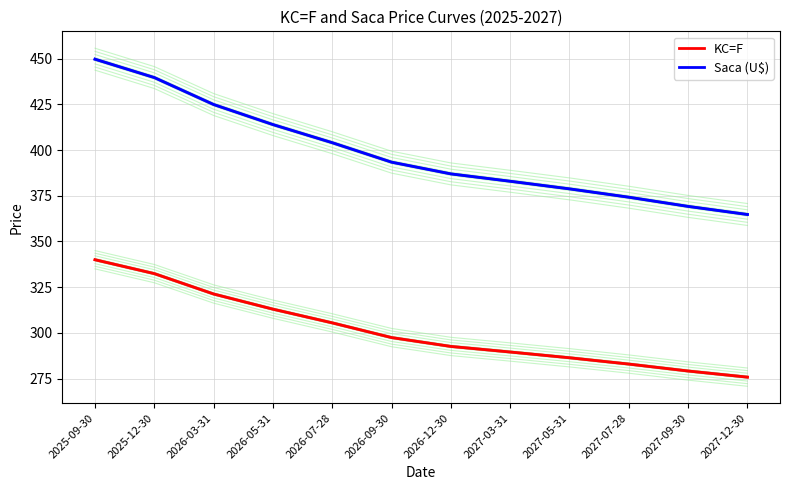

What is the total value across all series at 2026-09-30?

690.8